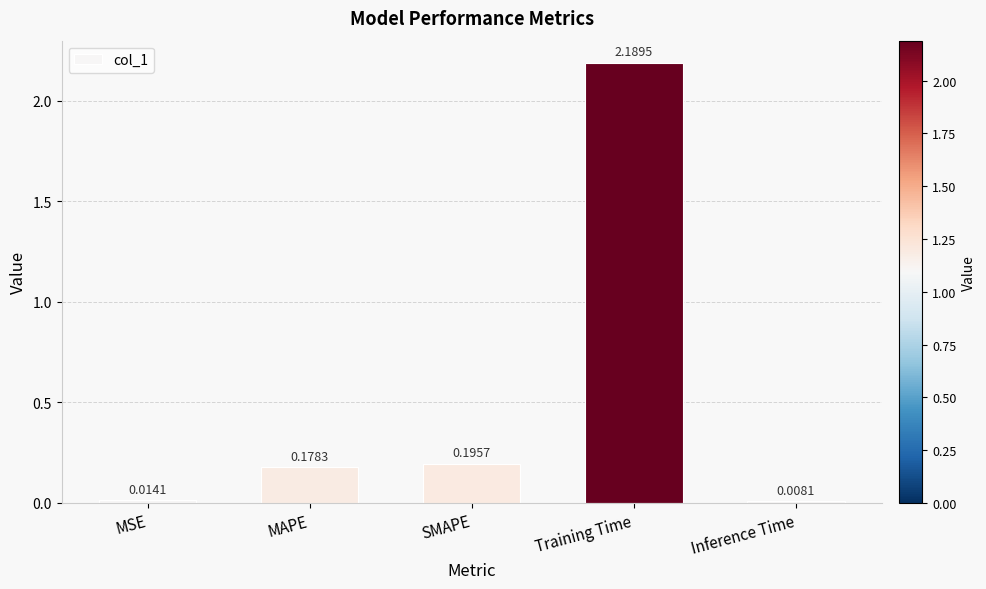

What is the label of the 4th bar from the right?

MAPE